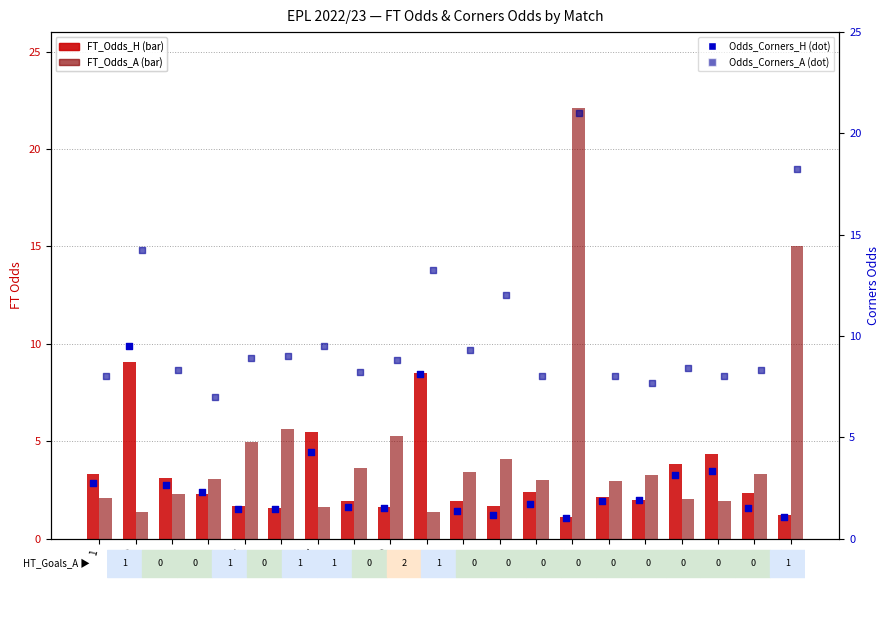

At which category is the sum across all series the highest?

14